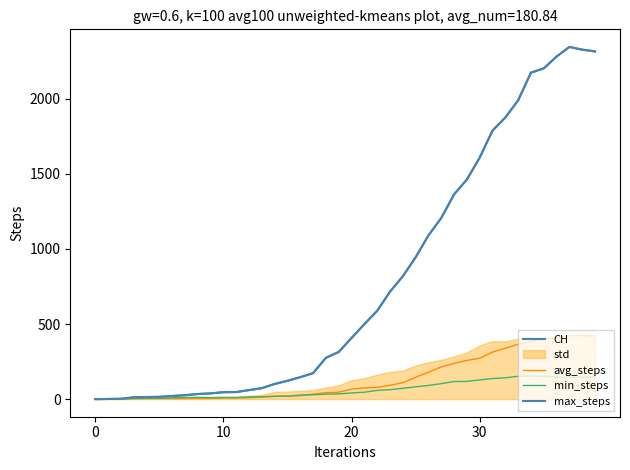

Which series has the largest range (max minus min)?

CH